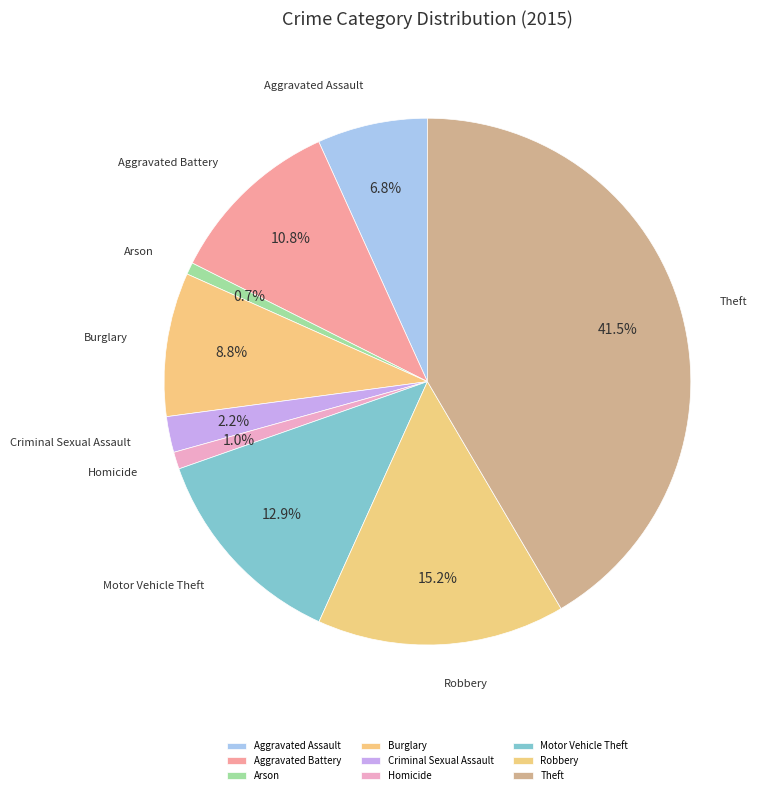

What percentage do Aggravated Assault and Theft together represent?

48.3%